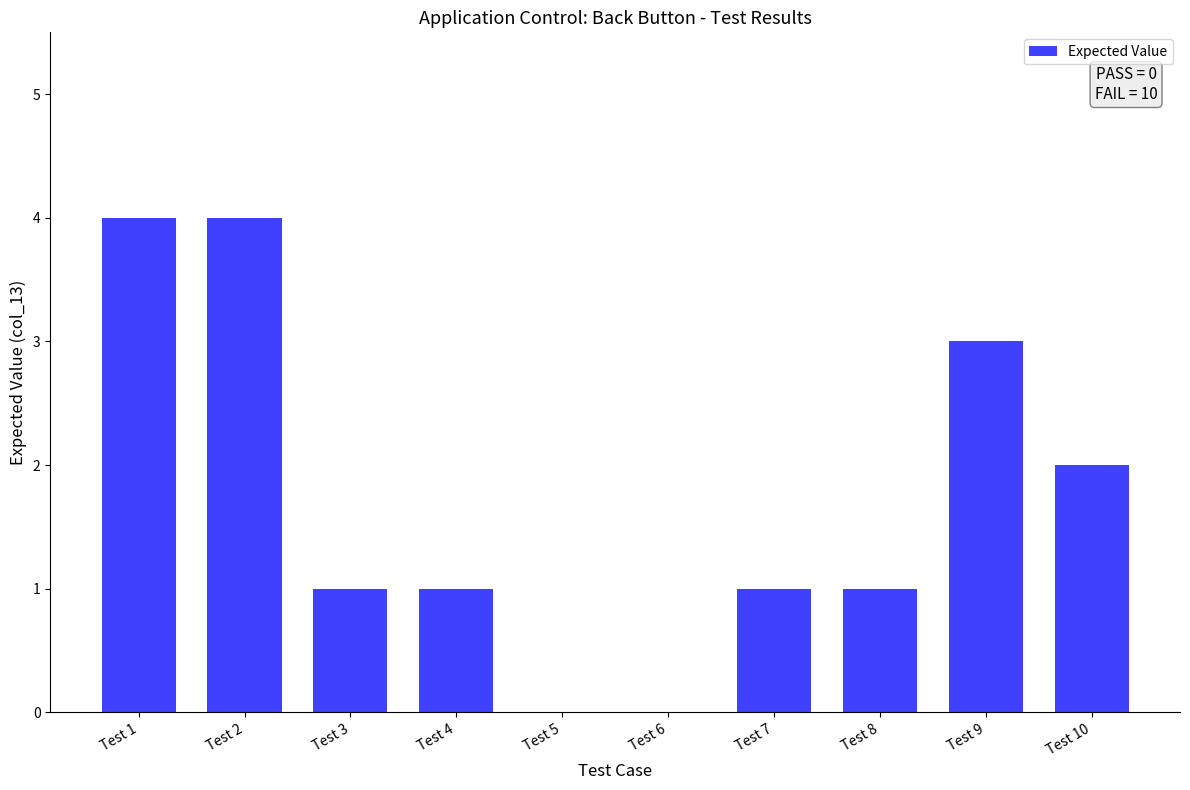

What is the greatest value displayed?

4